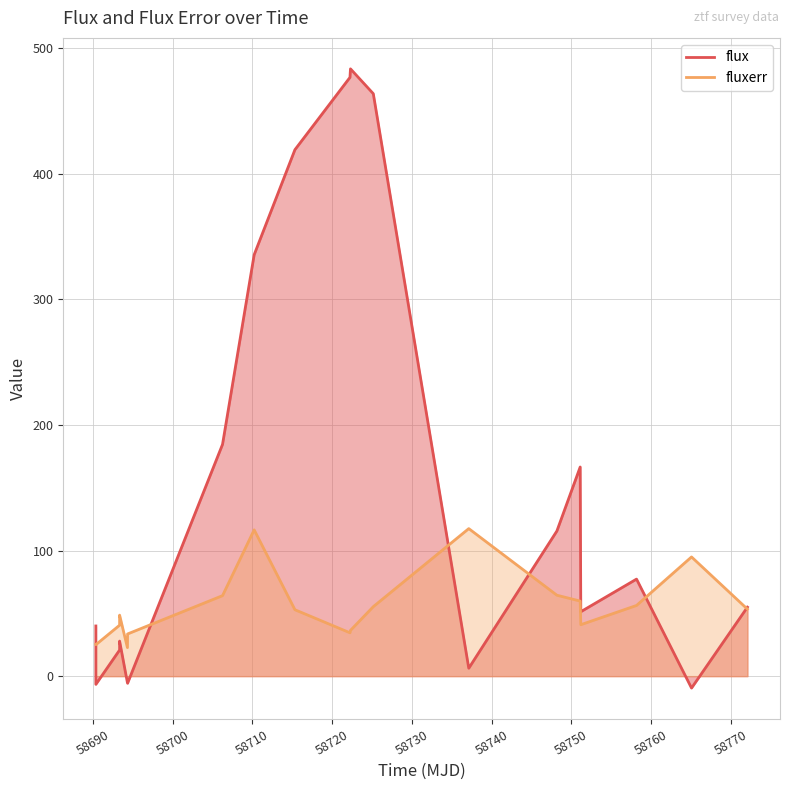

Which has a higher value, 58693.33622690011 or 58772.11023150012?

58772.11023150012